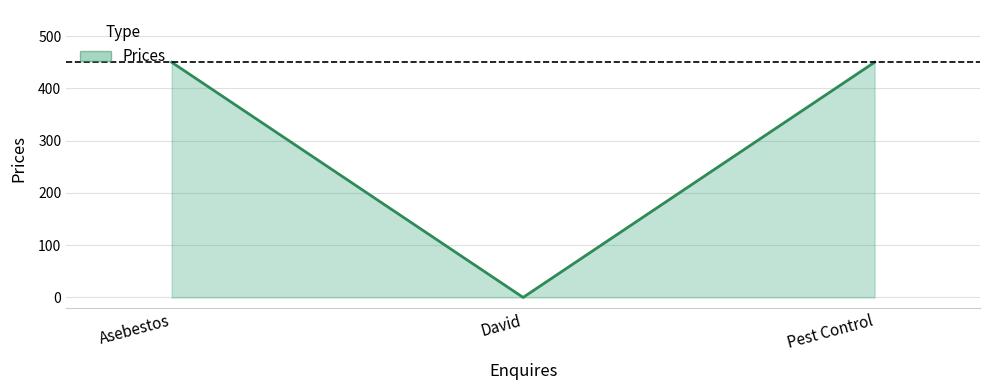

What is the ratio of the value at Pest Control to the value at Asebestos?

1.0